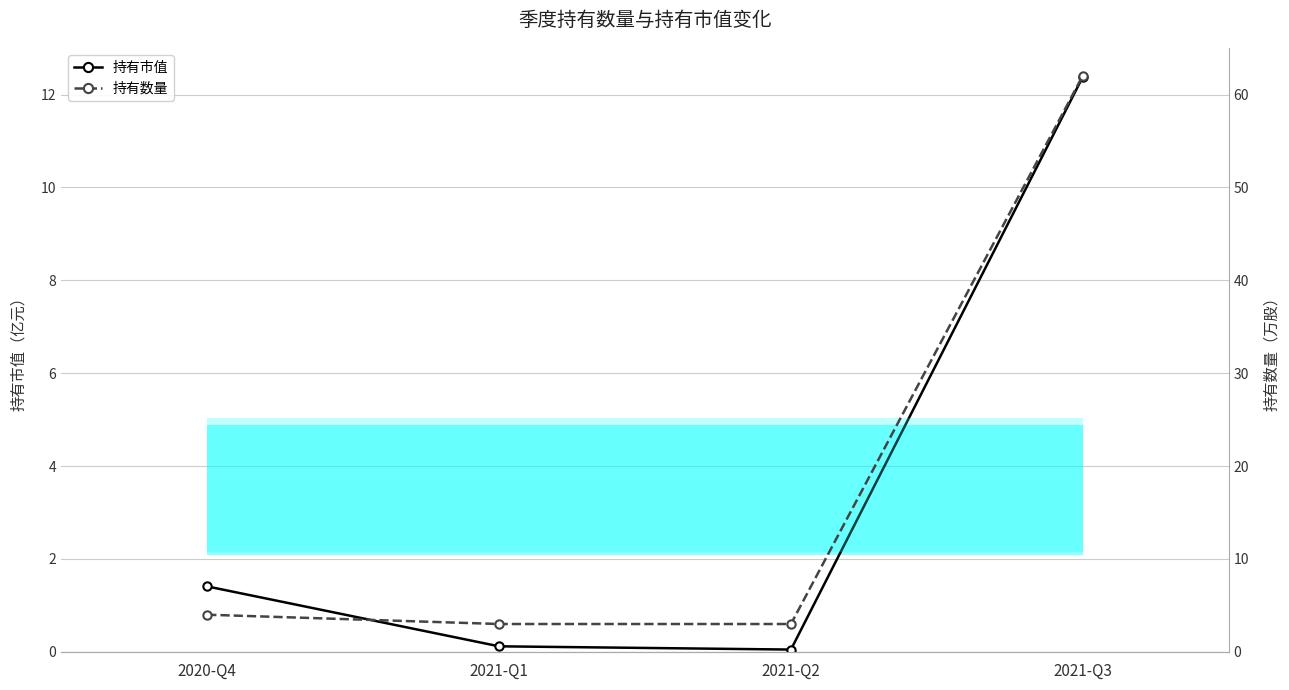

Does the chart display data point markers on the line(s)?

Yes